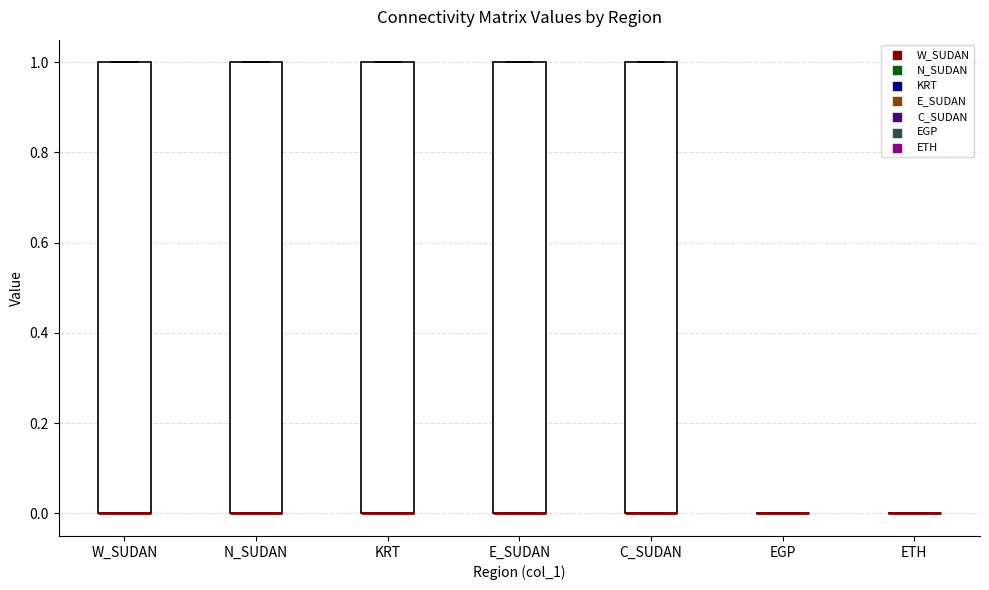

Reading left to right, transcribe this box plot: for each box, give where its median line is, the range the box spans, and where its two whiskers end, as read against the y-axis. The values are not printed on the chart, so give them approximately, as read against the axis.

W_SUDAN: median 0 (drawn on the box's lower edge), box 0 to 1, whiskers 0 to 1
N_SUDAN: median 0 (drawn on the box's lower edge), box 0 to 1, whiskers 0 to 1
KRT: median 0 (drawn on the box's lower edge), box 0 to 1, whiskers 0 to 1
E_SUDAN: median 0 (drawn on the box's lower edge), box 0 to 1, whiskers 0 to 1
C_SUDAN: median 0 (drawn on the box's lower edge), box 0 to 1, whiskers 0 to 1
EGP: box collapsed to a line at 0, whiskers 0 to 0
ETH: box collapsed to a line at 0, whiskers 0 to 0